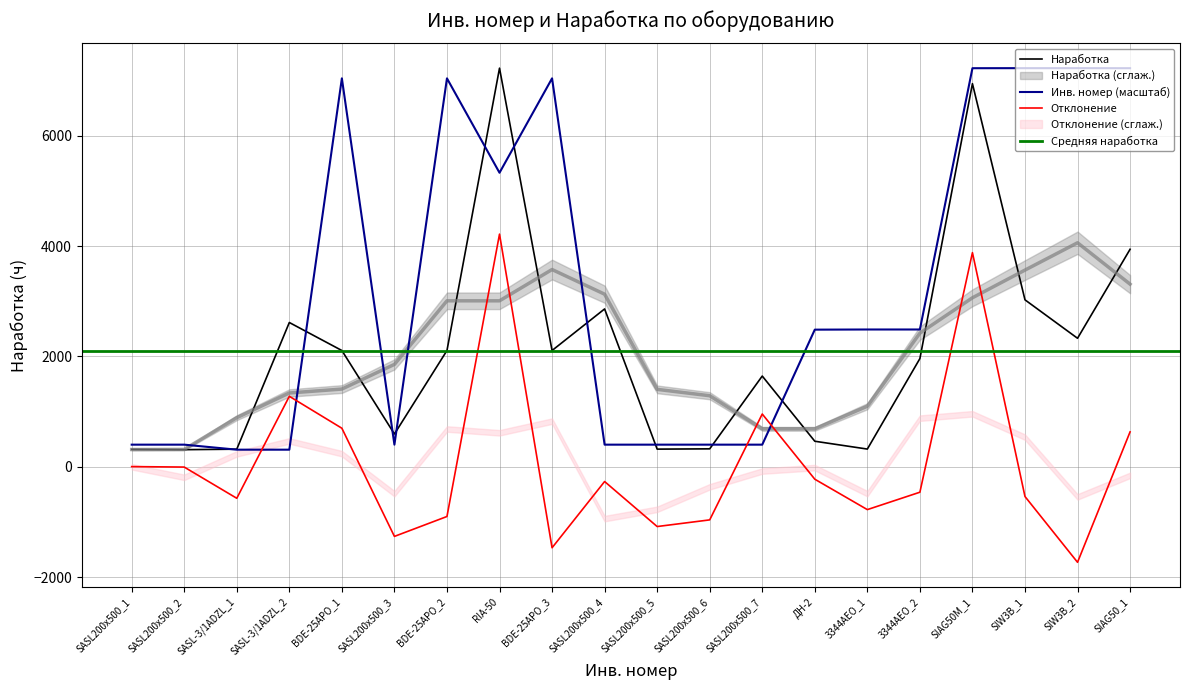

What is the value of the Инв. номер point at the 7th from the left?

7043.1